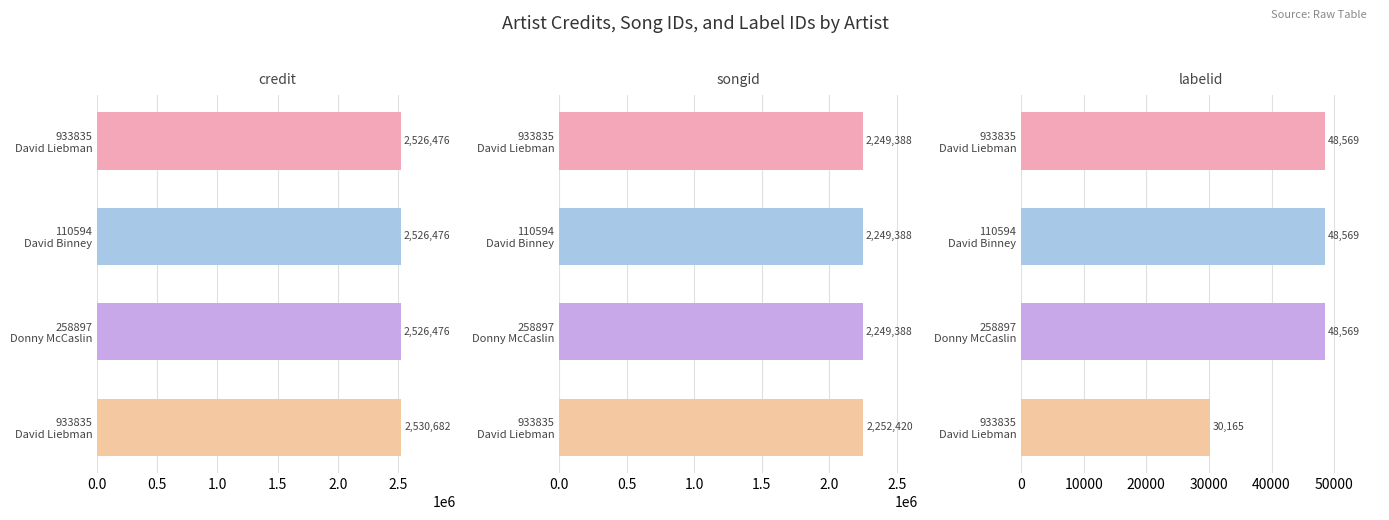

What is the spread (max minus min) of values at 933835 David Liebman?

2477907